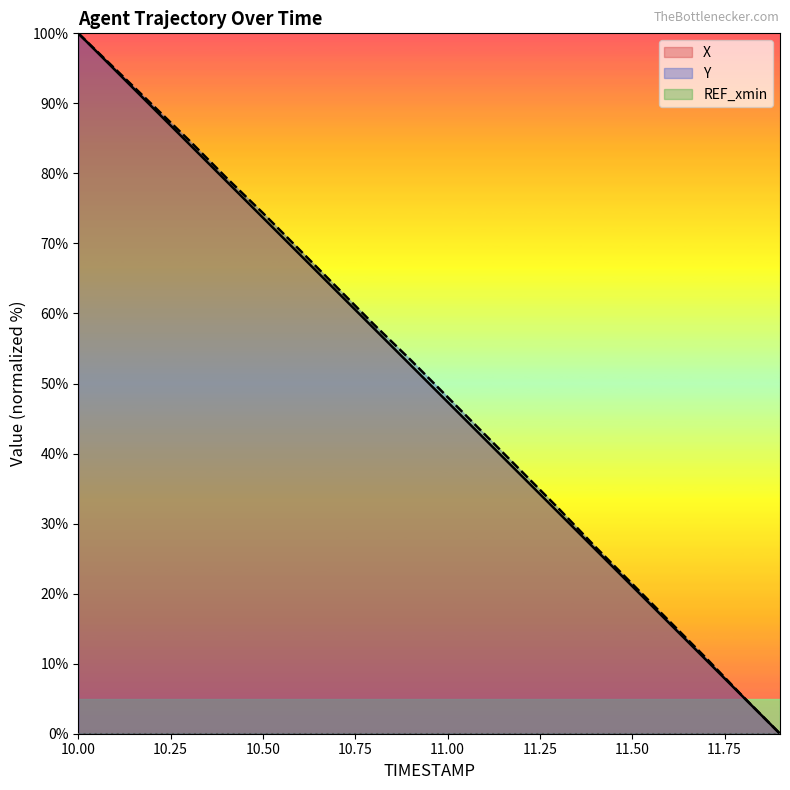

What is the difference between the second highest and second lowest values in the Y series?

89.6